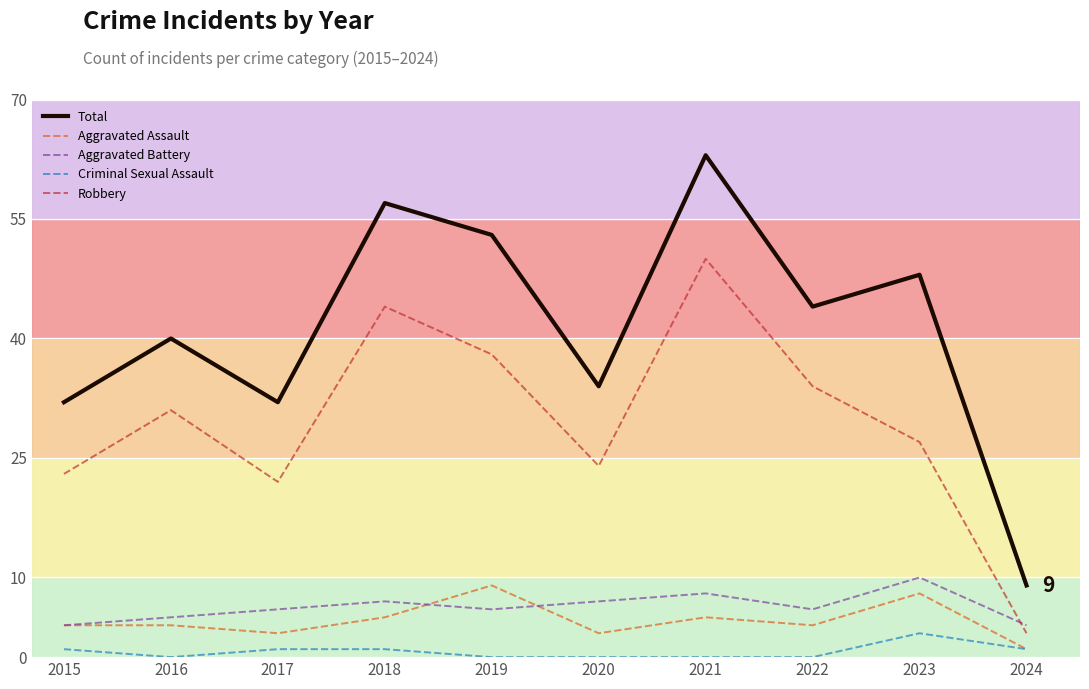

What are all the series names shown in the legend?

Total, Aggravated Assault, Aggravated Battery, Criminal Sexual Assault, Robbery